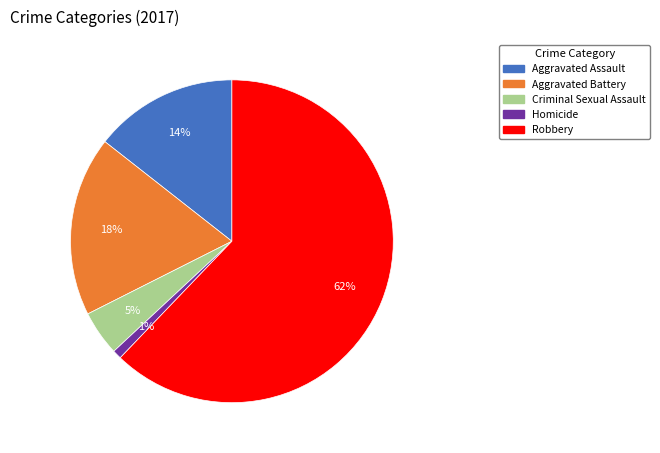

Rank the categories by value from highest to lowest.

Robbery, Aggravated Battery, Aggravated Assault, Criminal Sexual Assault, Homicide